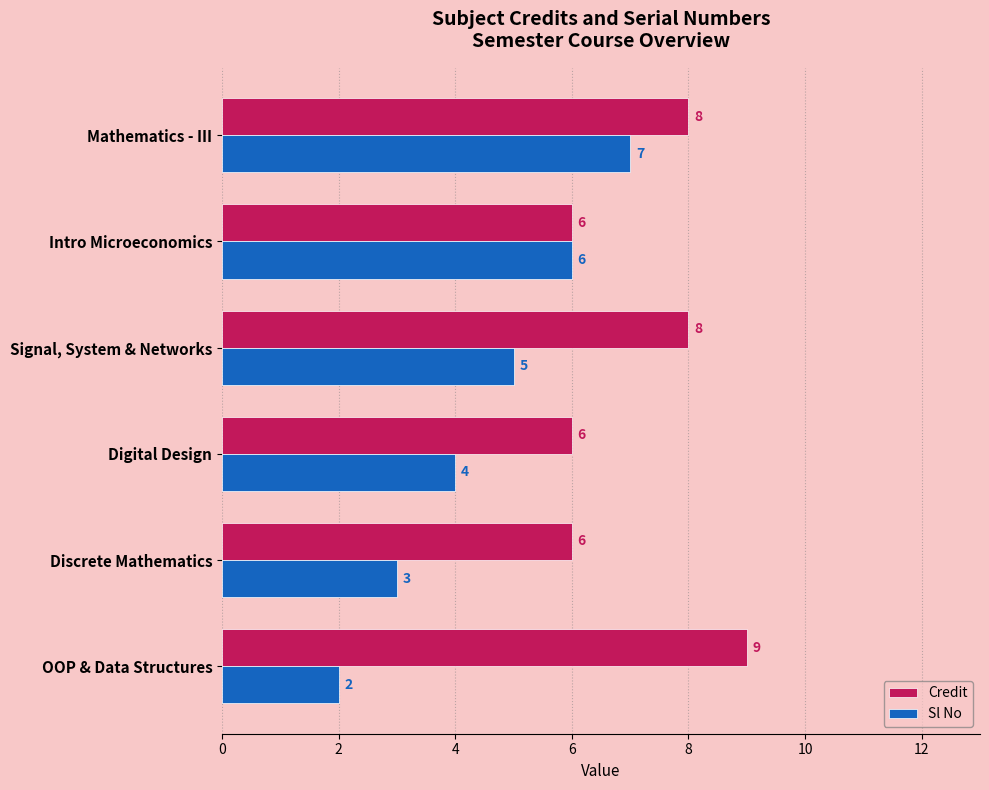

What is the lowest value of the Credit series?

6